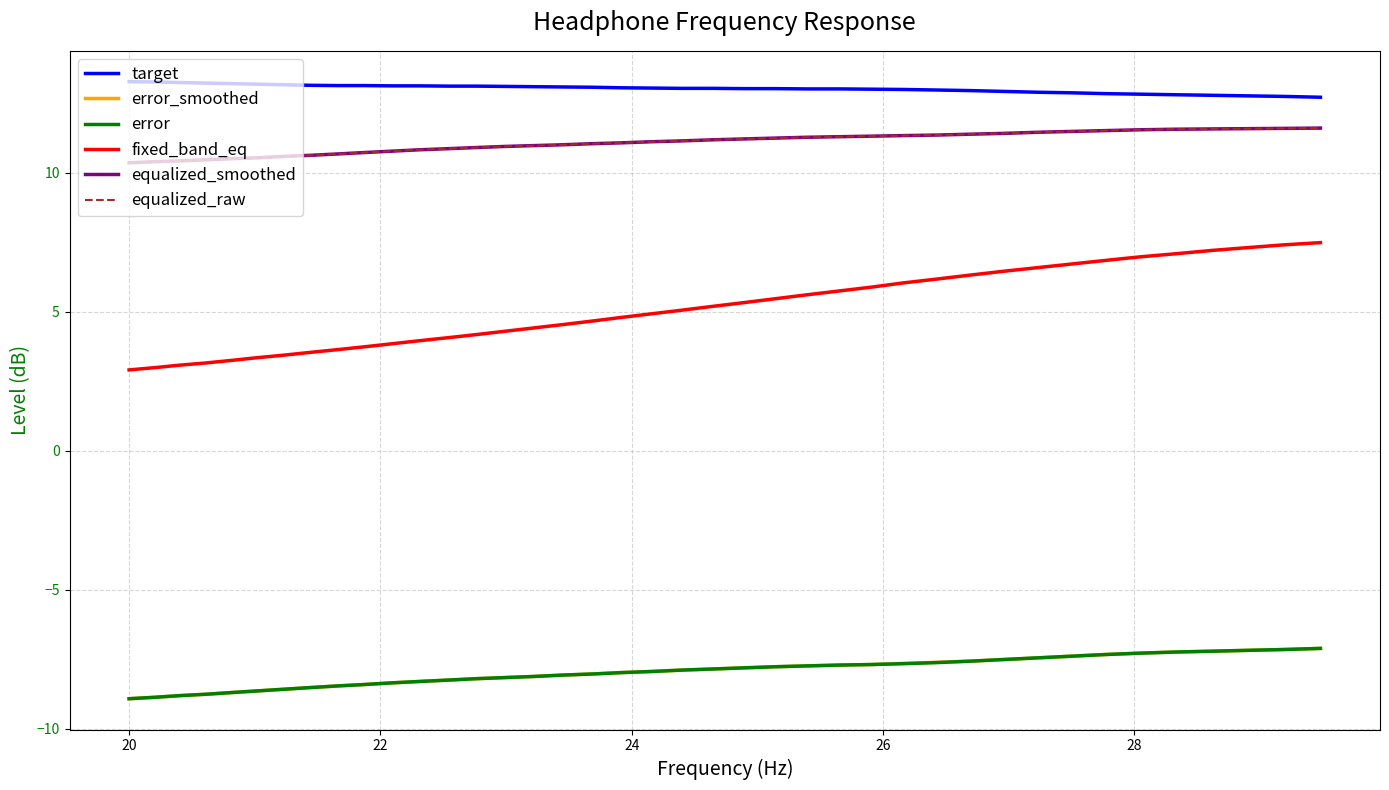

True or false: error_smoothed and equalized_smoothed cross at least once.

False